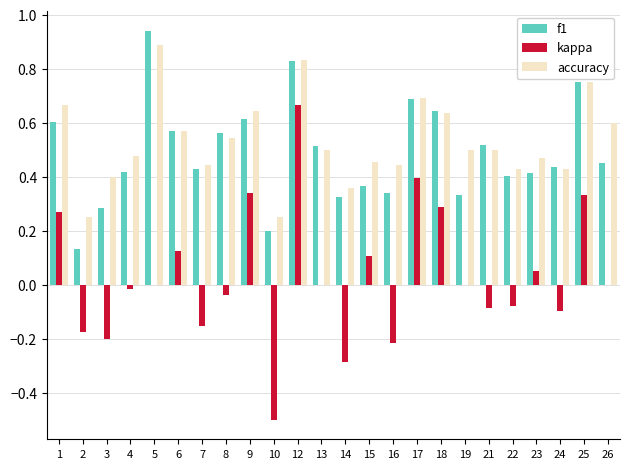

What is the sum of all accuracy values?

12.7